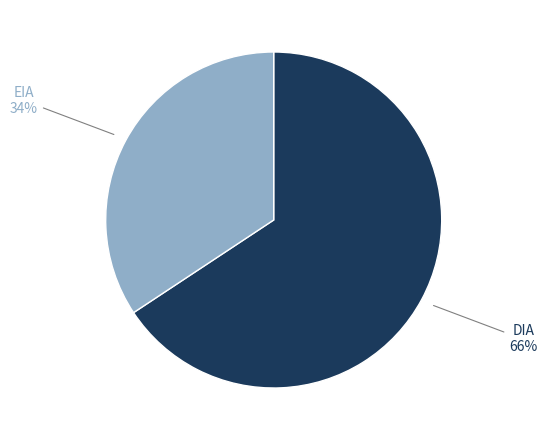

To the nearest percent, what is the average slice percentage?

50%